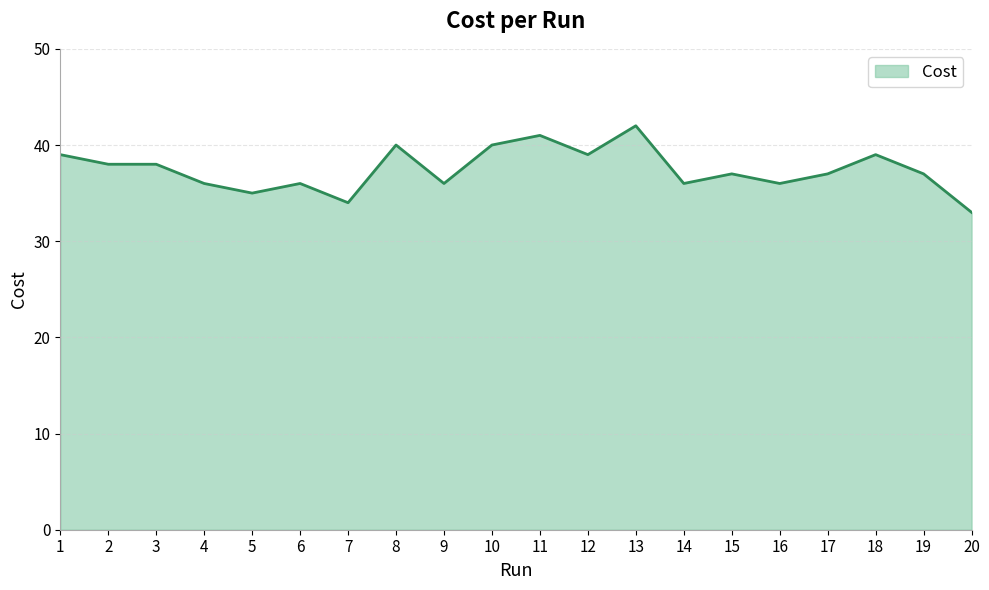

What is the smallest value displayed?

33